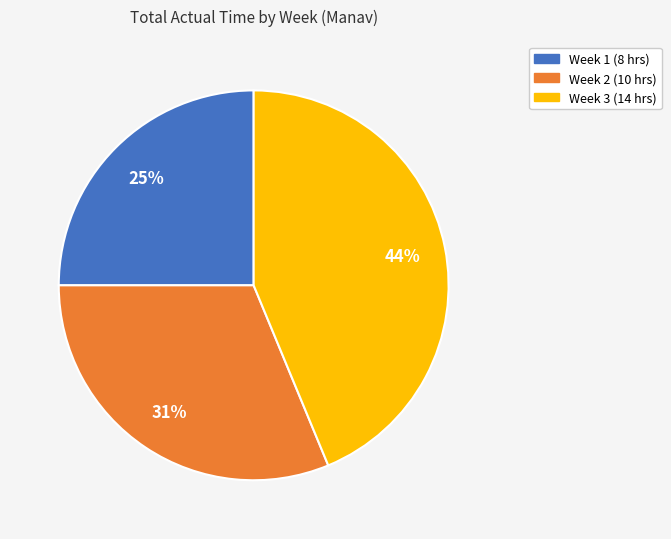

To the nearest percent, what portion does Week 1 represent?

25%